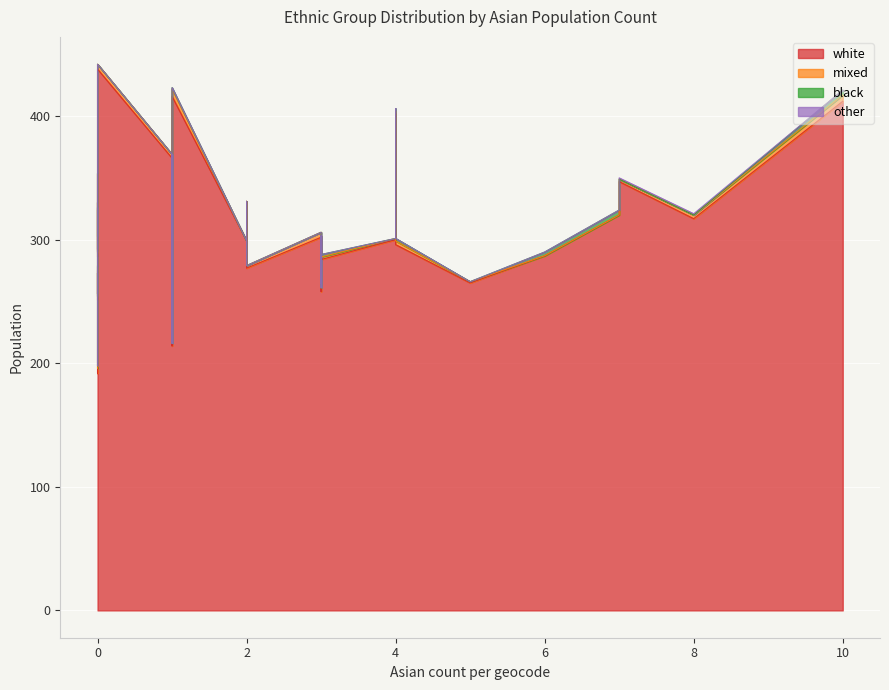

After their last crossing, which series has the higher values: mixed or black?

mixed